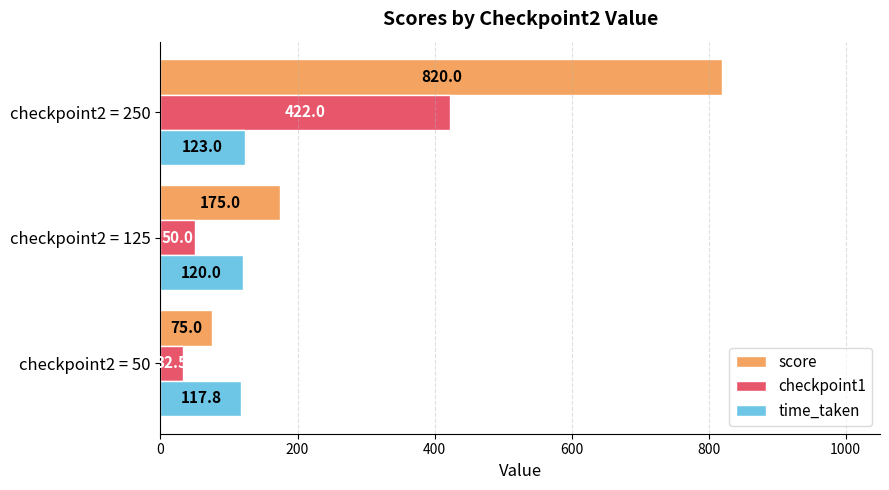

What is the difference between the maximum and second lowest values in the checkpoint1 series?

372.0